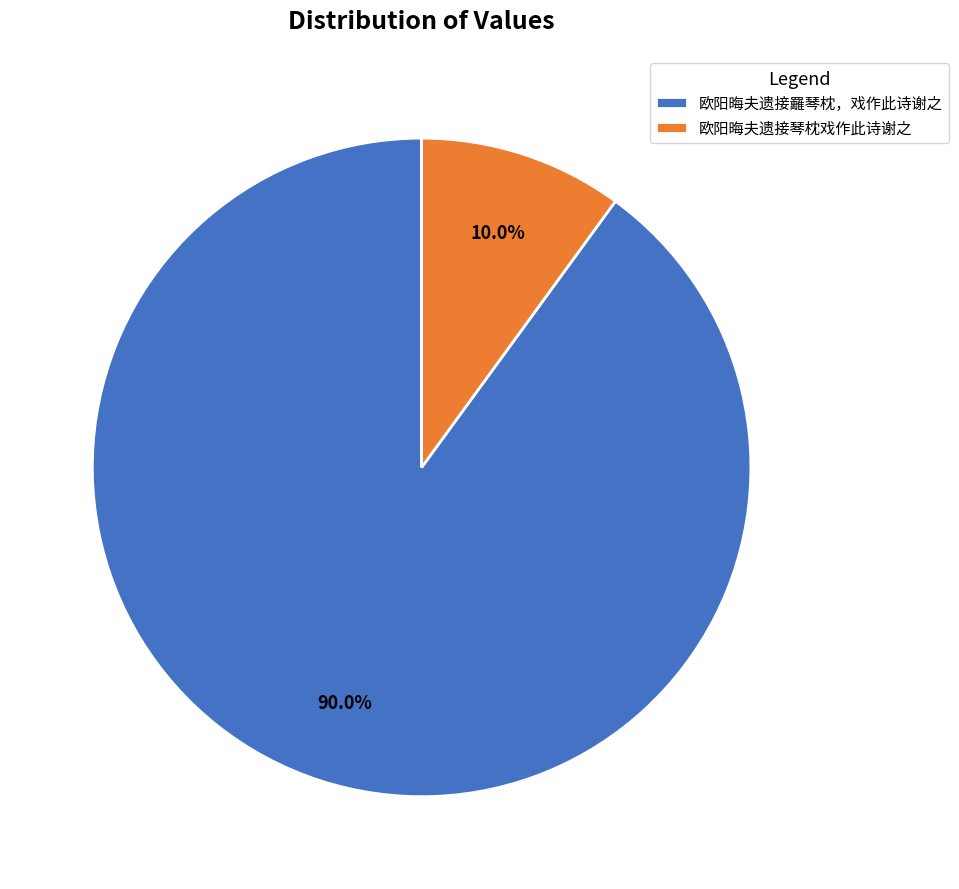

Is there a majority slice in this chart?

Yes